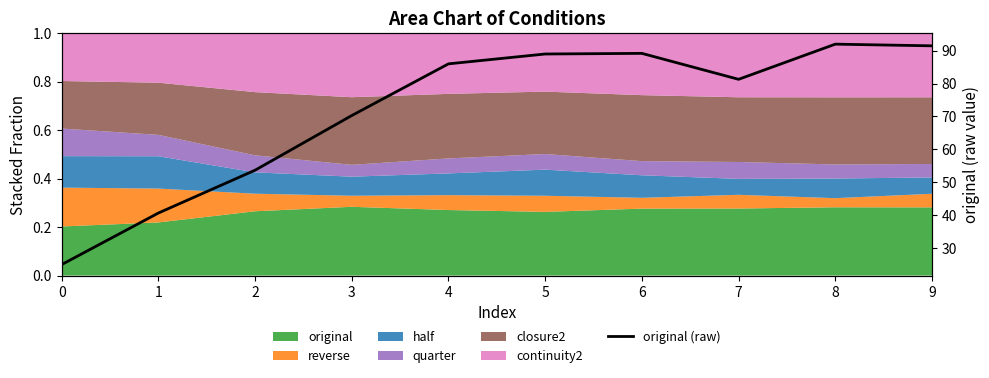

Reading left to right, extract all data points from this chart.

0=25.0	1=40.7	2=53.7	3=70.3	4=86.0	5=89.0	6=89.2	7=81.3	8=92.0	9=91.5